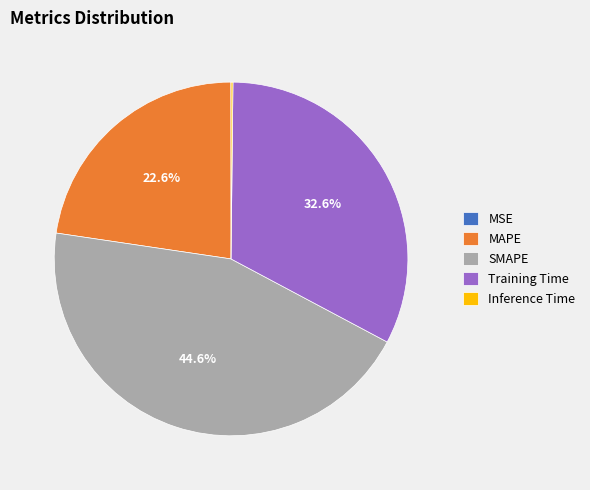

To the nearest percent, what is the average slice percentage?

20%